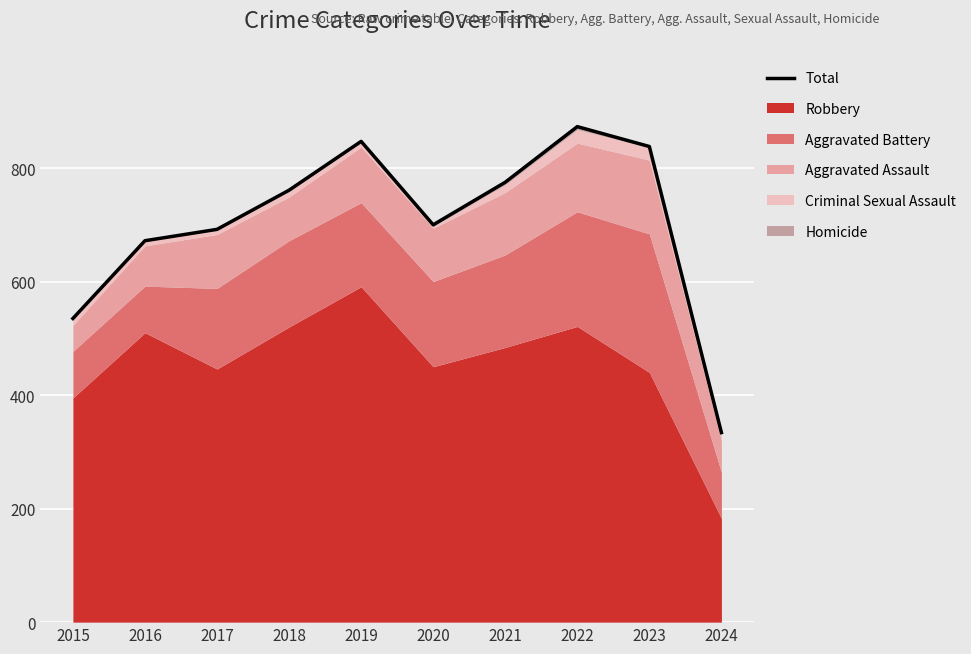

Reading left to right, extract all data points from this chart.

535	672	692	761	847	700	775	873	838	334